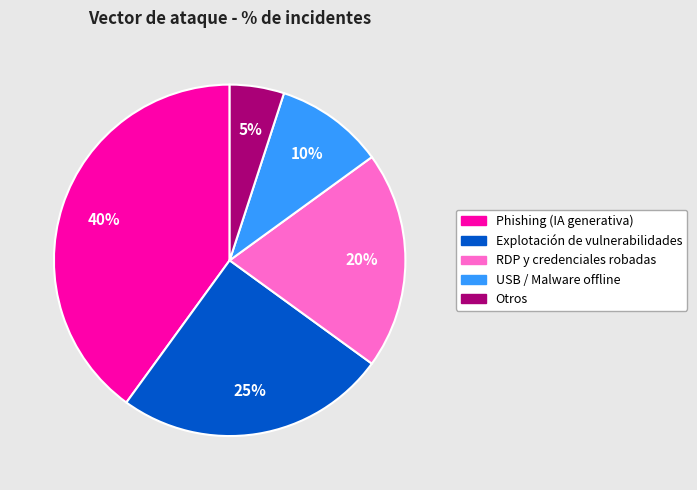

What percentage is the RDP y credenciales robadas slice, to the nearest percent?

20%